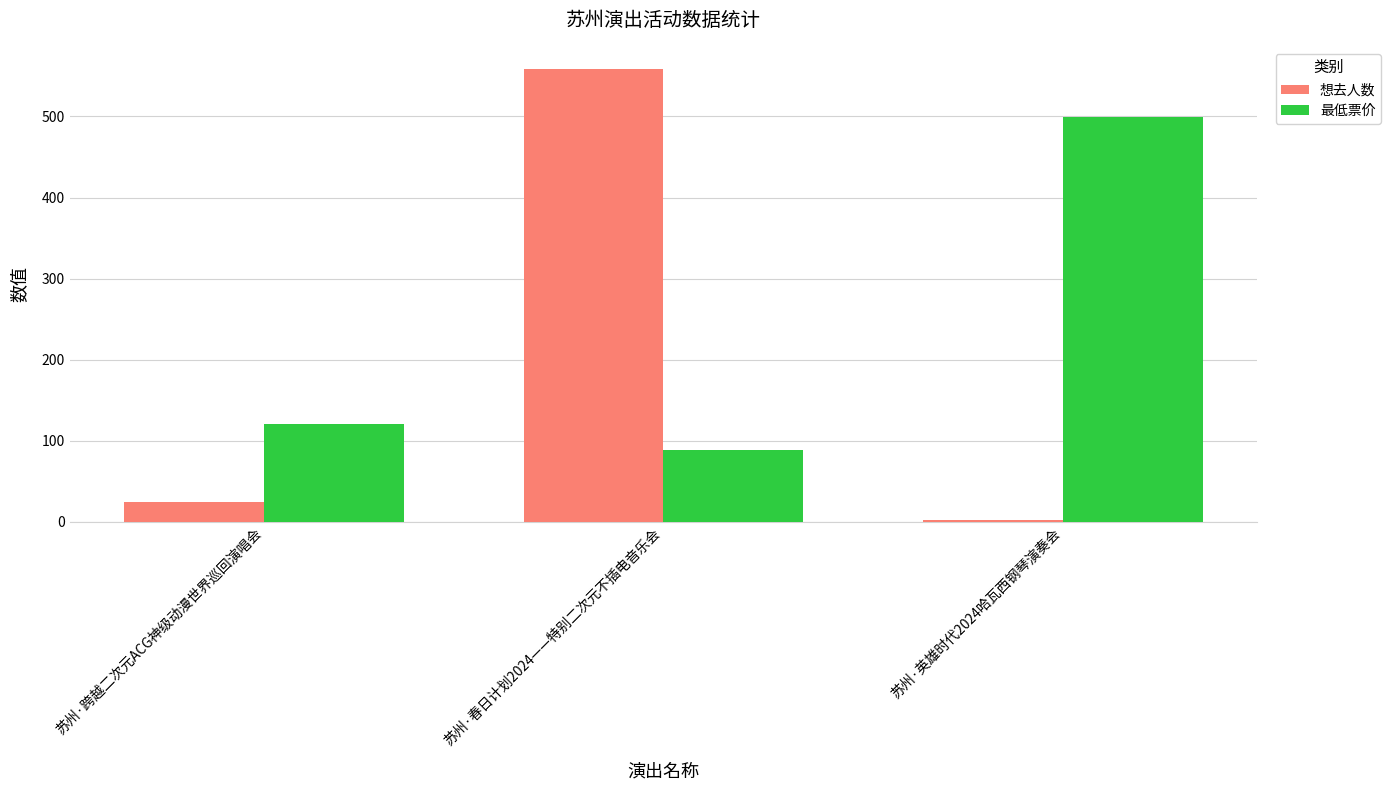

What is the greatest value displayed?

558